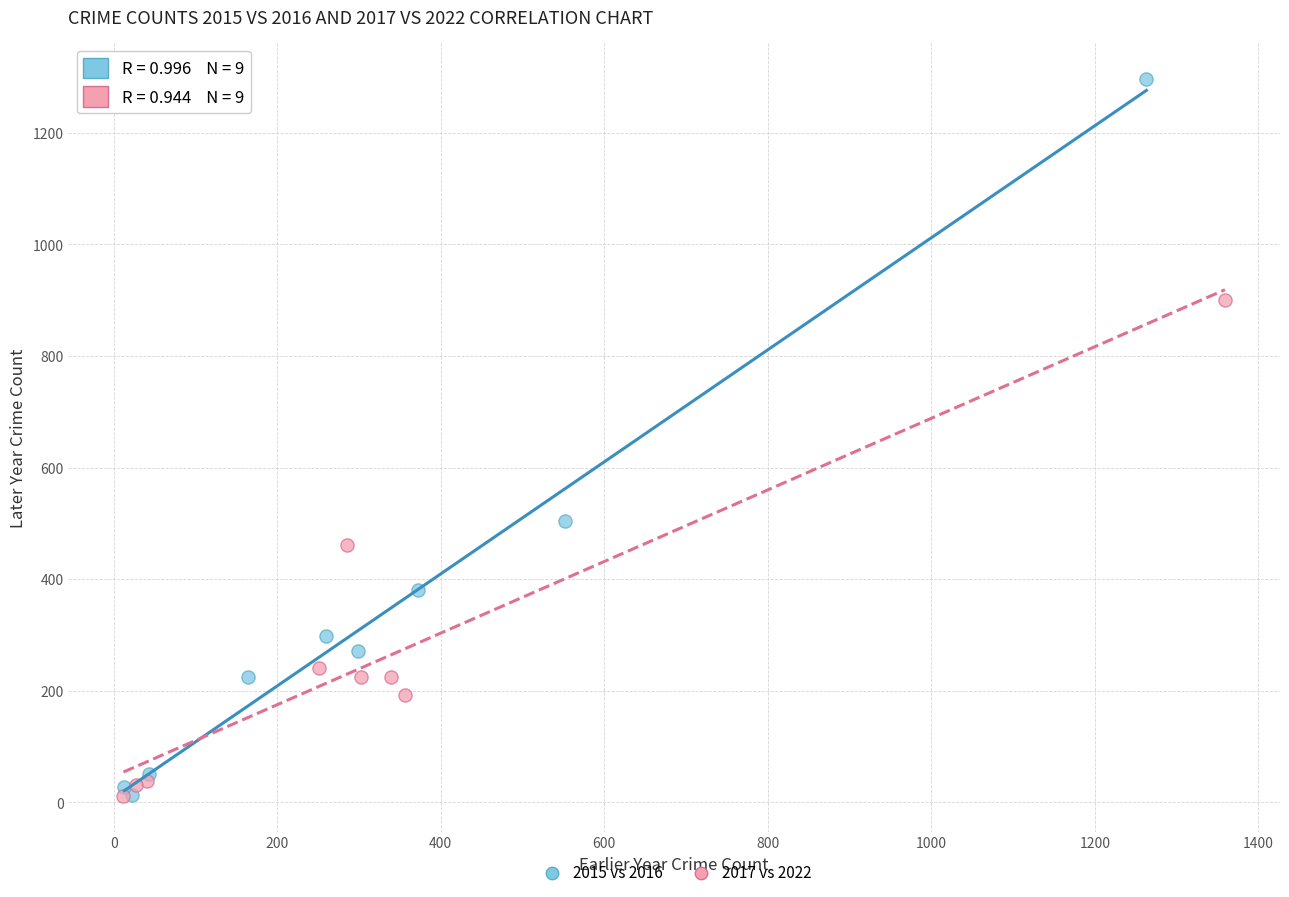

Which series has the widest spread of Y values?

2015 vs 2016